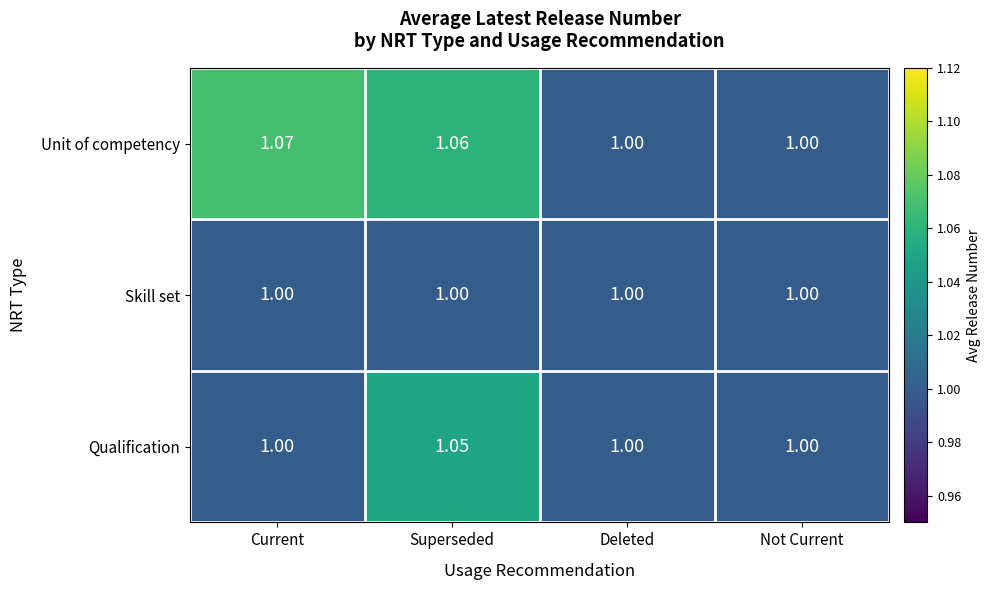

Which series has the largest total across all categories?

Unit of competency